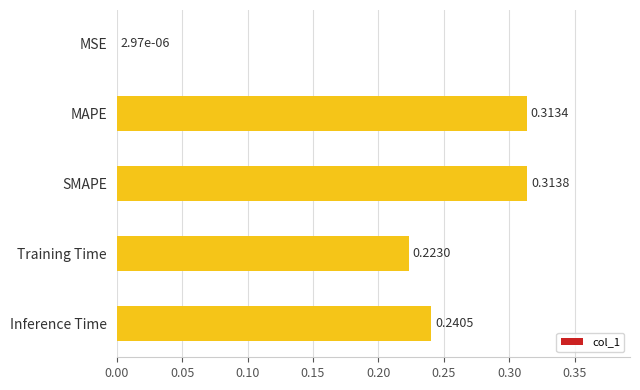

Are the bars horizontal?

Yes